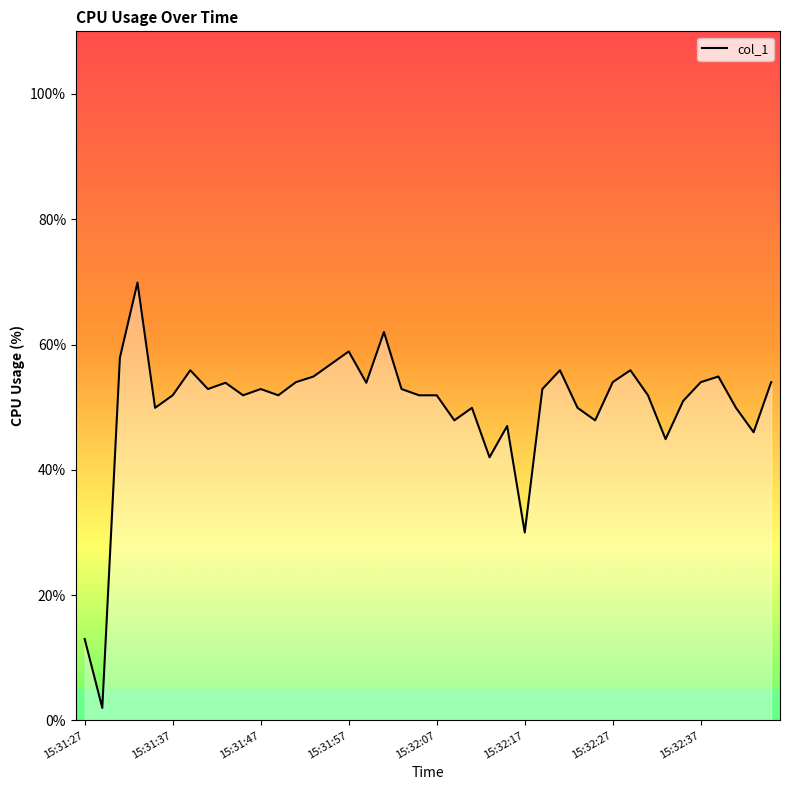

What is the sum of all values?

2001.2